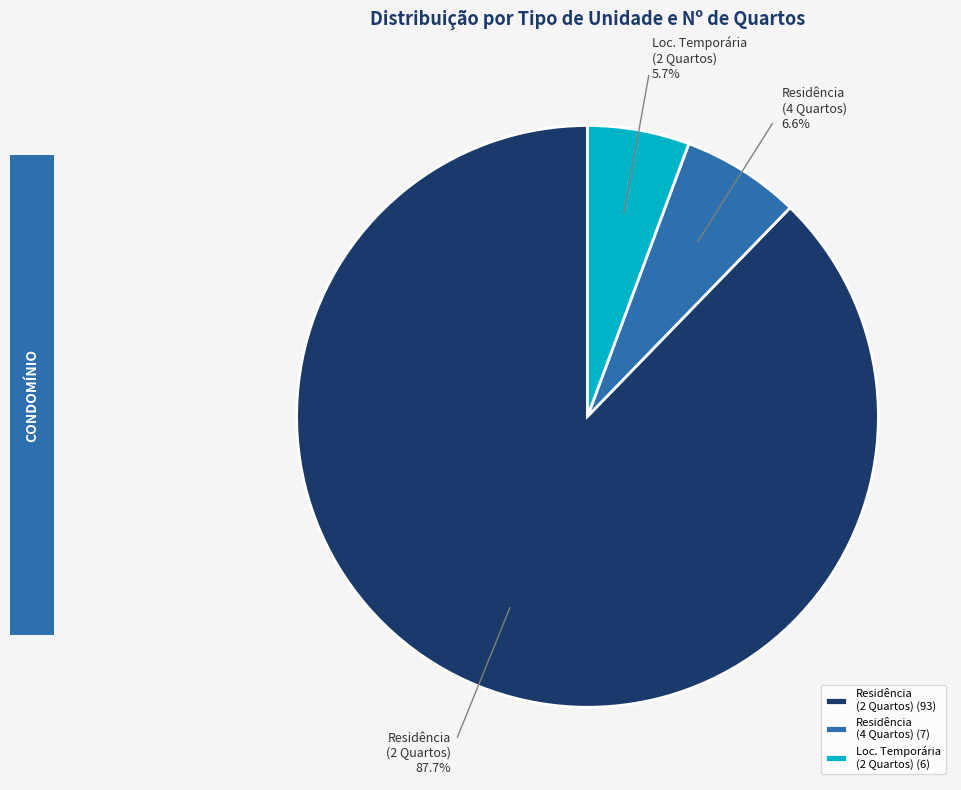

What is the ratio of the value at Residência (4 Quartos) to the value at Loc. Temporária (2 Quartos)?

1.2